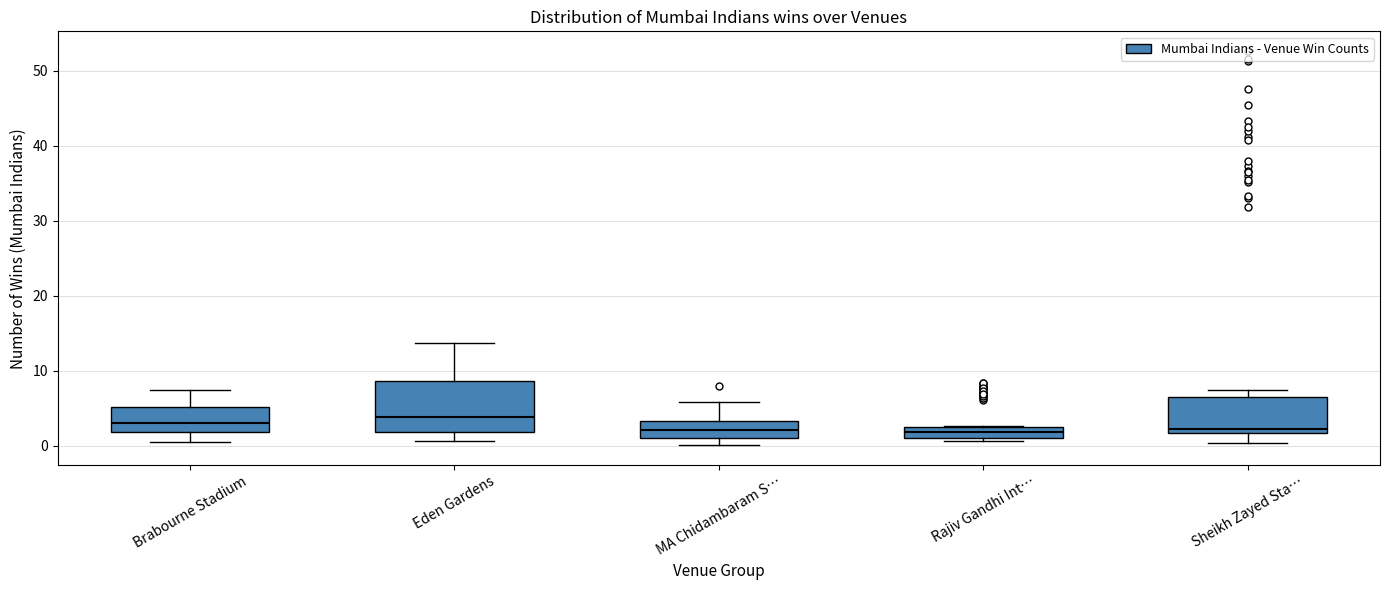

Comparing the boxes themselves (not the whiskers), which one is the tallest?

Eden Gardens